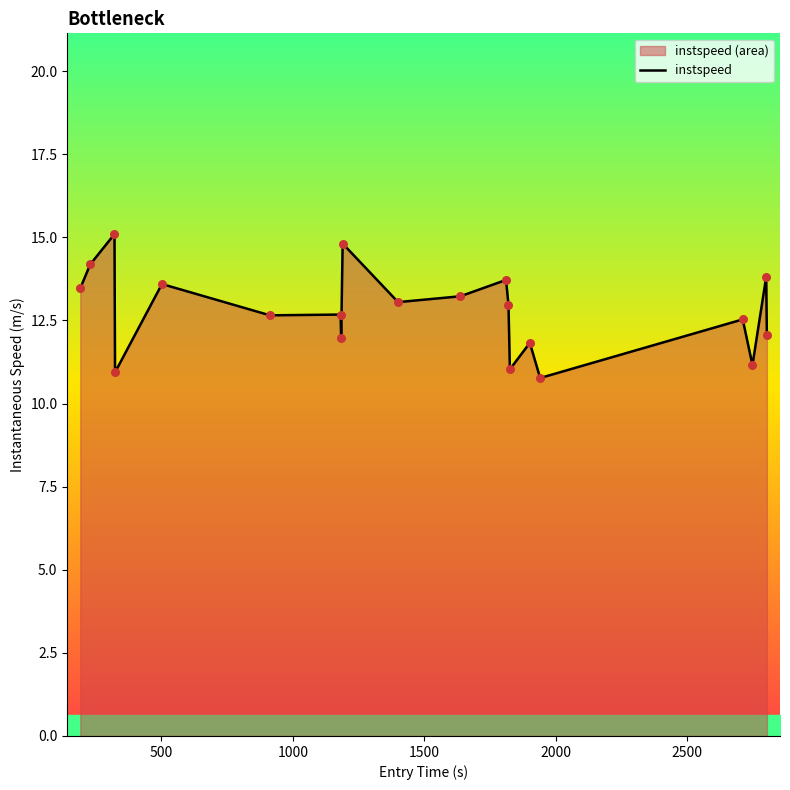

What is the smallest value displayed?

10.8